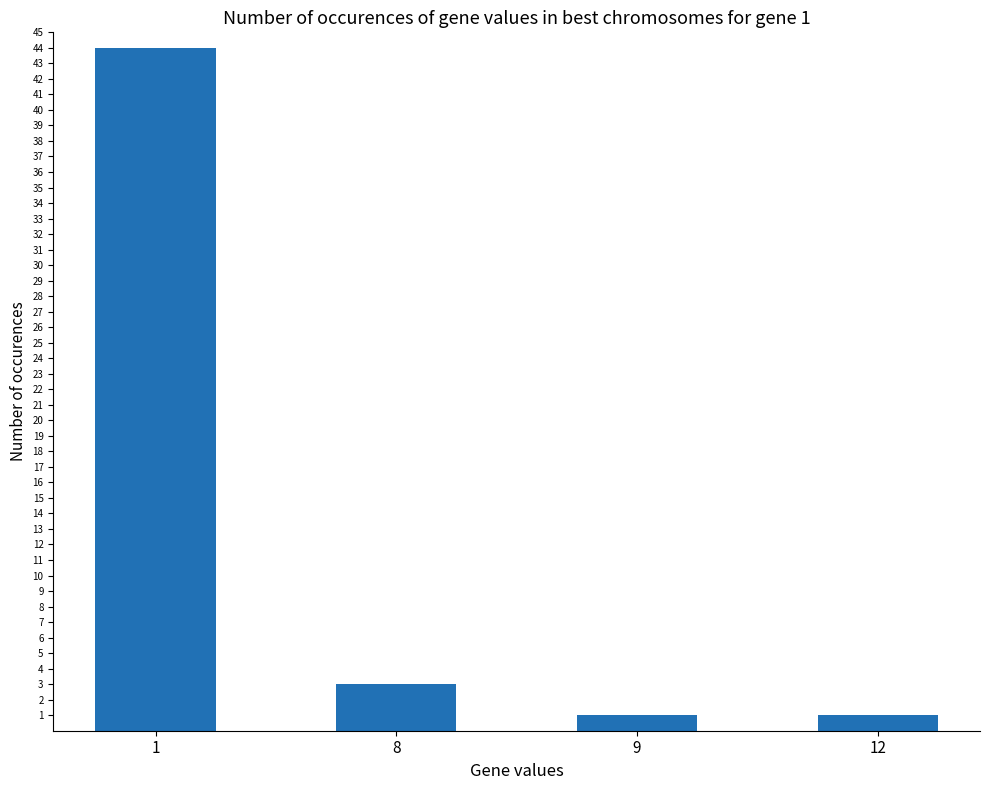

Reading left to right, what are all the values shown in this chart?

44	3	1	1